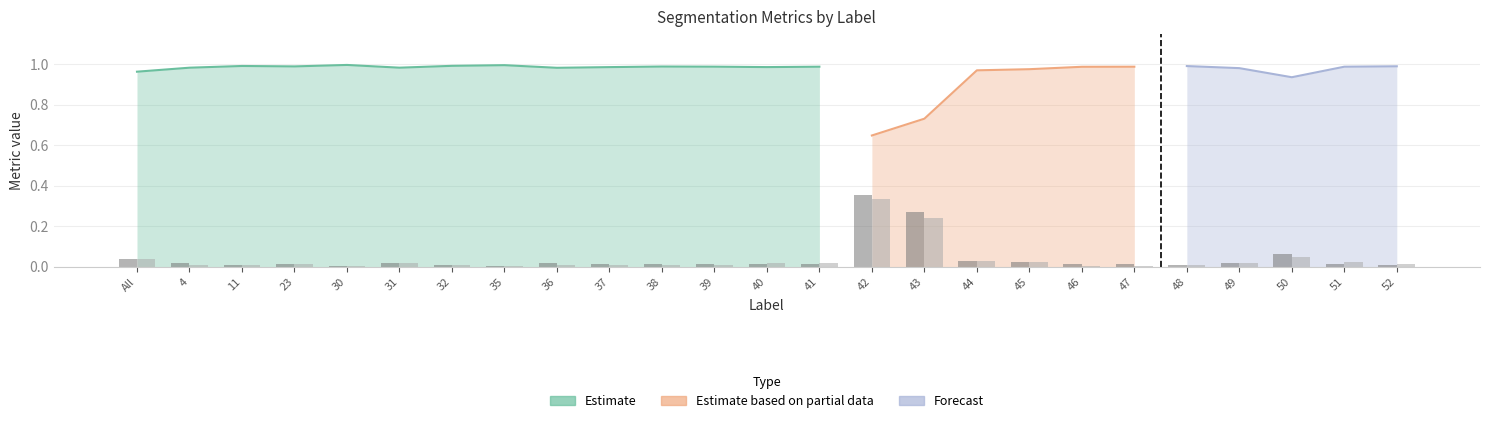

True or false: Jaccard has a value of 1.0 at 23.

True